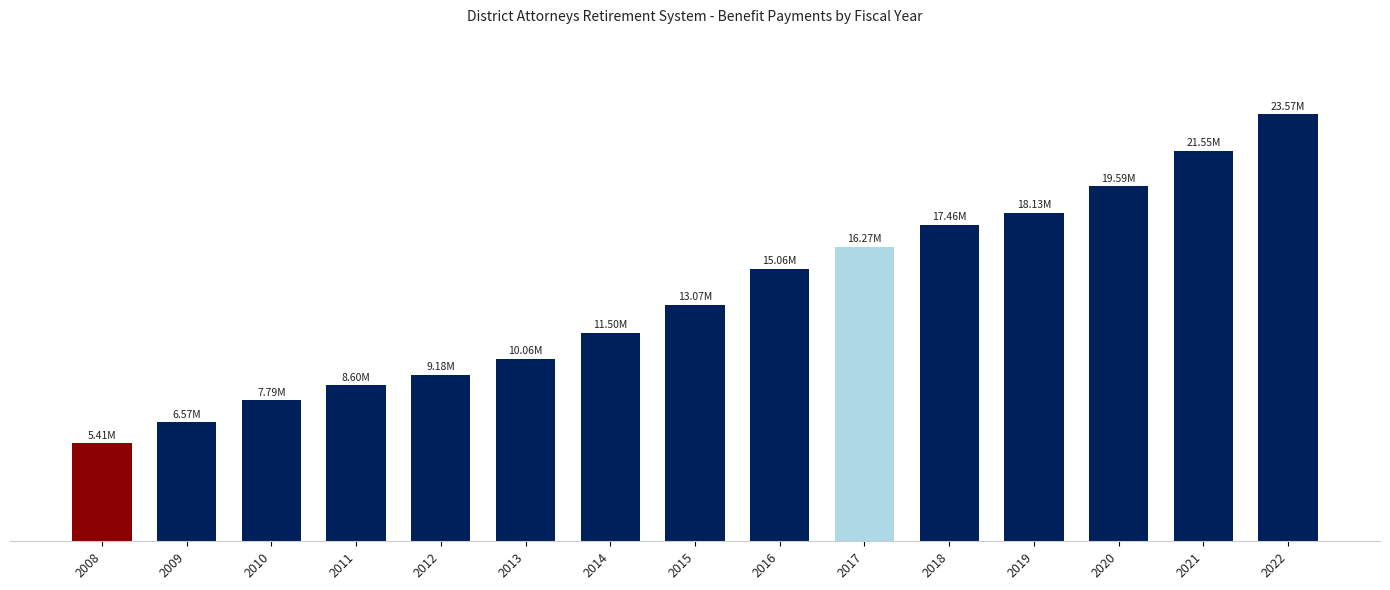

Reading left to right, what are all the values shown in this chart?

5413716	6569711	7786544	8603785	9183704	10057705	11498672	13072852	15061516	16266404	17457453	18129494	19594650	21552166	23568495